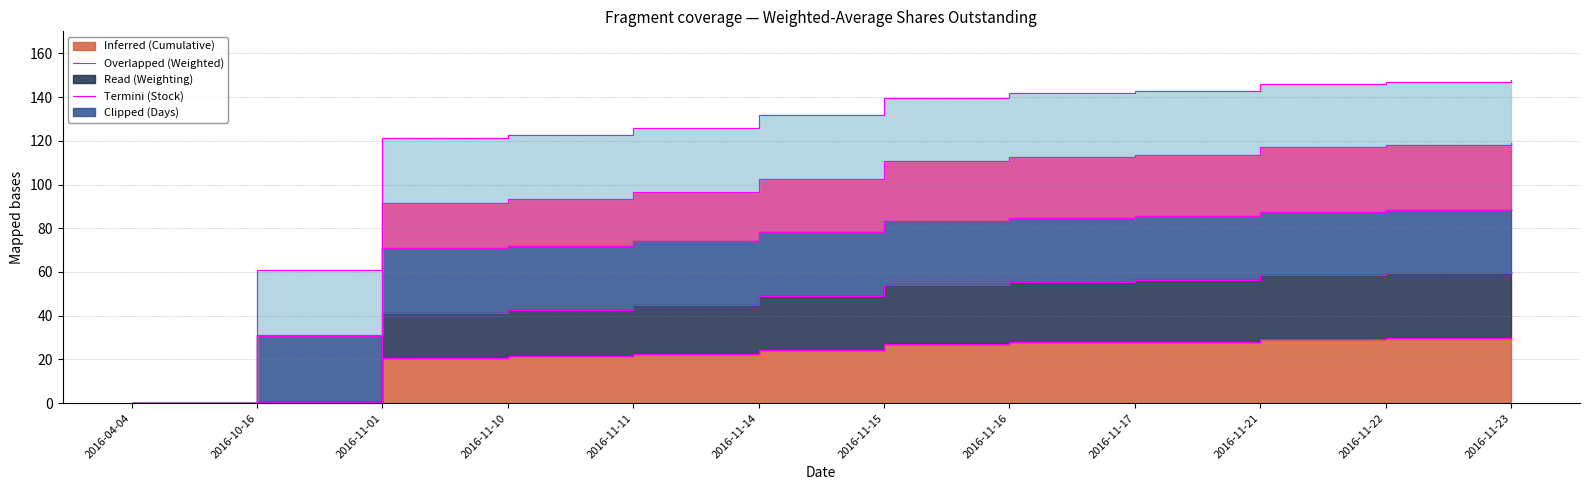

What position from the right is 2016-11-14?

7